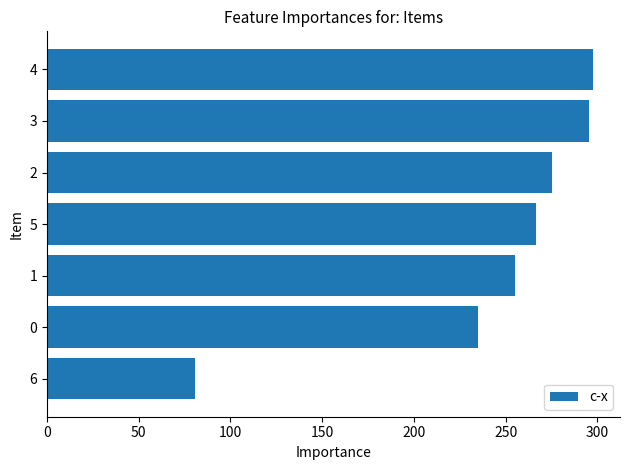

The value at 3 is 295.3. True or false?

True